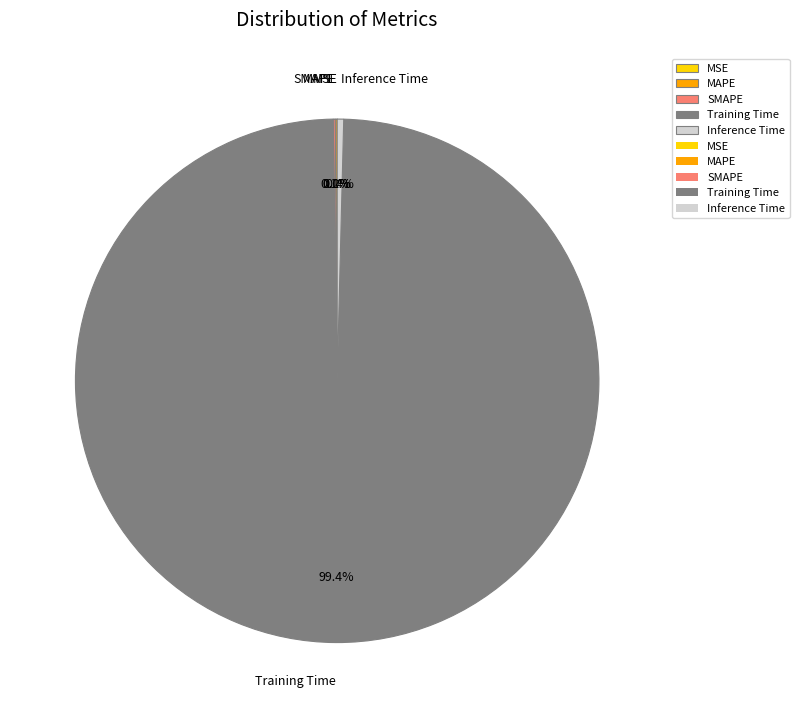

What percentage is NOT represented by Inference Time?

99.6%